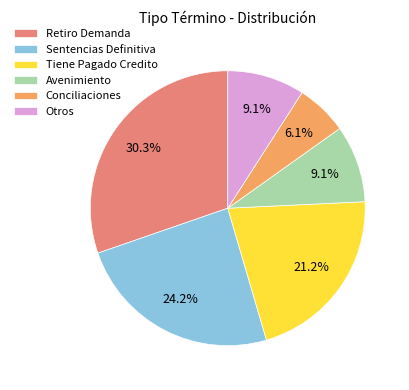

The Sentencias Definitiva slice represents 24% of the pie. True or false?

True